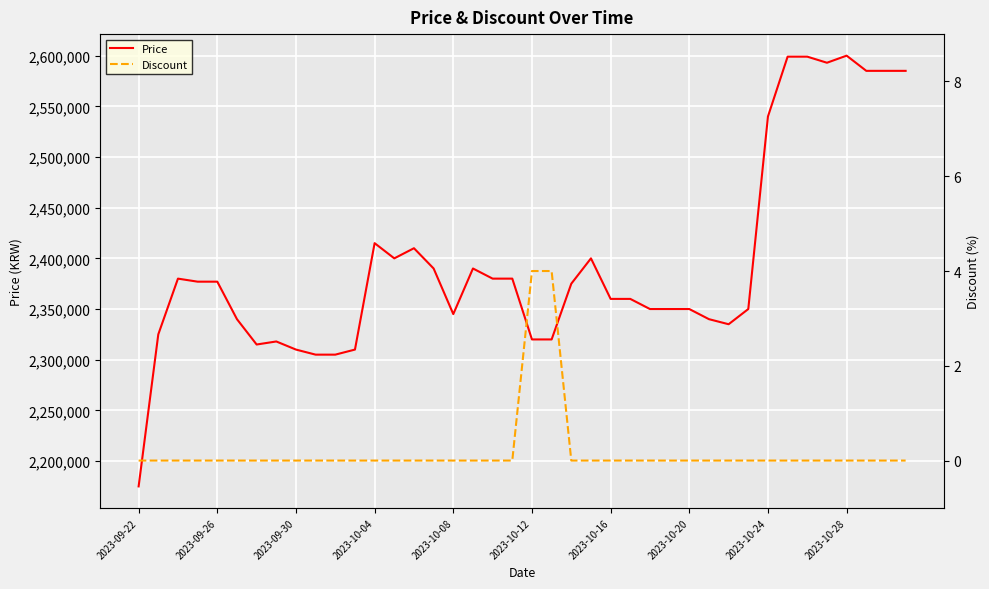

What is the minimum value for Price?

2175000